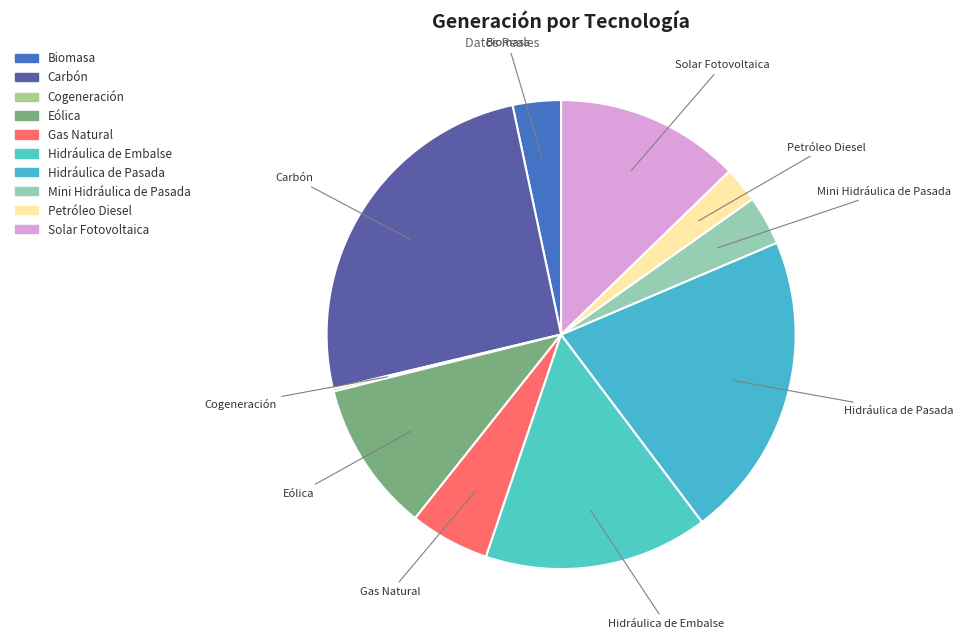

Is it true that Eólica is 19% of the pie?

False